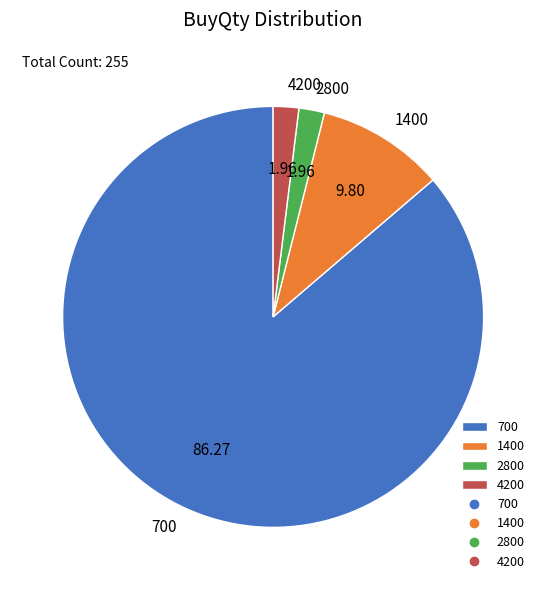

Does any single category account for the majority?

Yes